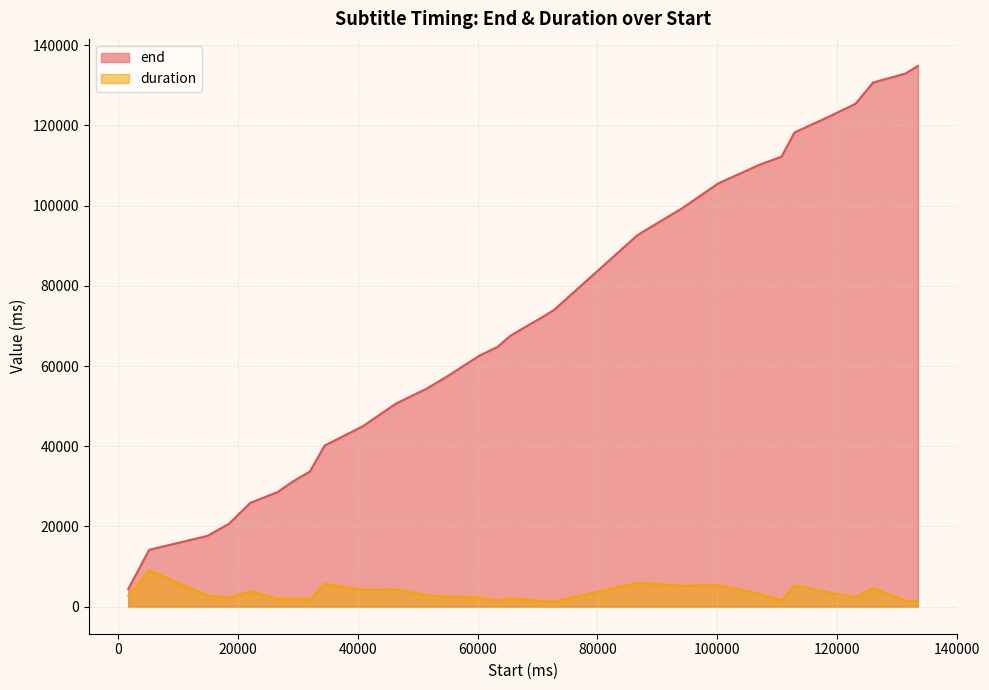

Reading right to left, list all the values displayed in this chart.

end: 133510=134820	131390=132900	126040=130700	123080=125380	118940=122380	112890=118220	110750=112220	106920=110100	100180=105540	94220=99420	86700=92660	72770=74020	70700=72100	68220=69980	65410=67500	63330=64780	60310=62620	55080=57580	51460=54340	46420=50700	40850=45020	34460=40180	31980=33700	29300=31380	26590=28580	22050=25900	18460=20660	14880=17660	5140=14180	1660=4420
duration: 133510=1310	131390=1510	126040=4660	123080=2300	118940=3440	112890=5330	110750=1470	106920=3180	100180=5360	94220=5200	86700=5960	72770=1250	70700=1400	68220=1760	65410=2090	63330=1450	60310=2310	55080=2500	51460=2880	46420=4280	40850=4170	34460=5720	31980=1720	29300=2080	26590=1990	22050=3850	18460=2200	14880=2780	5140=9040	1660=2760